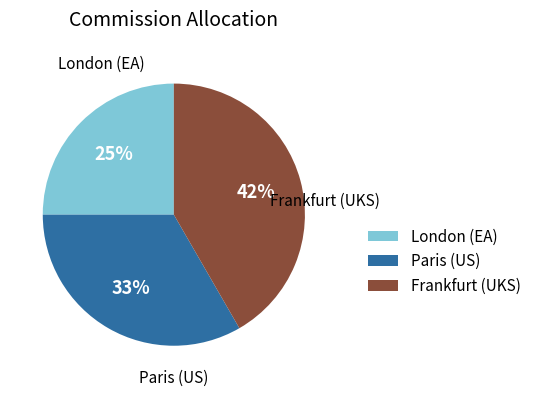

Does any single category account for the majority?

No